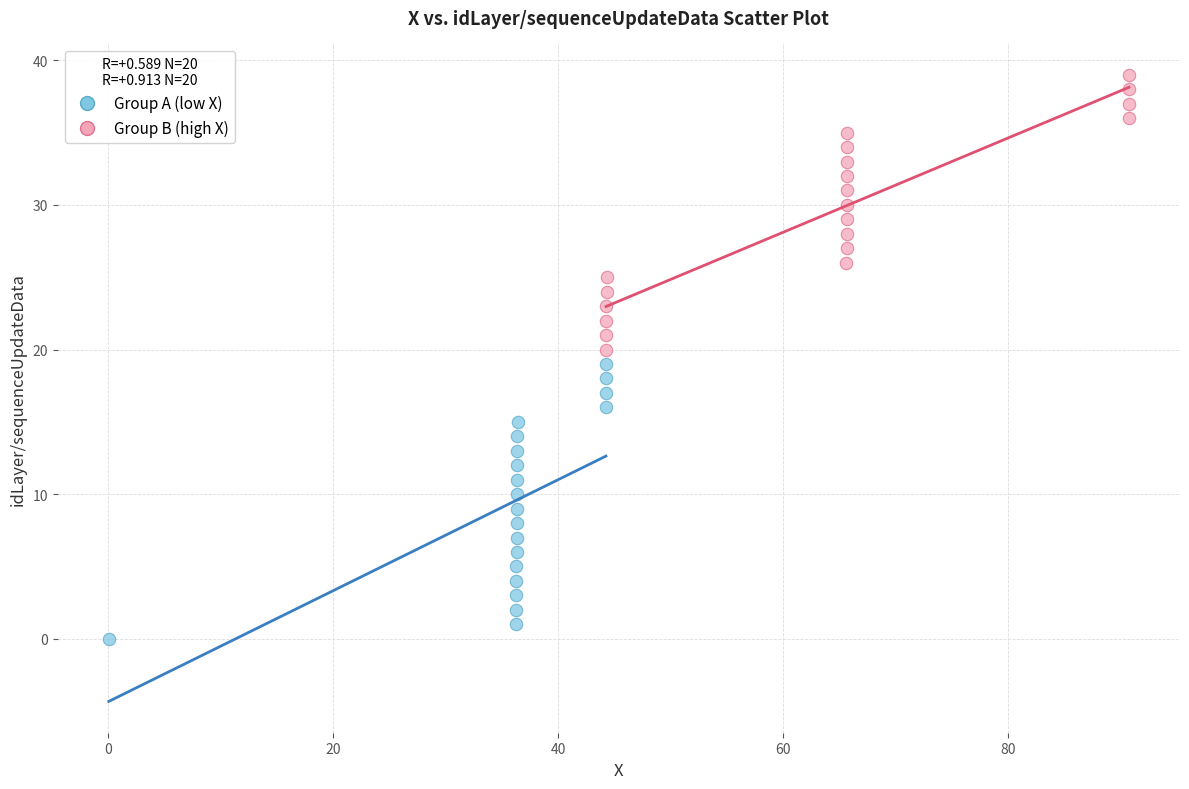

Which series reaches the minimum Y coordinate?

Group A (low X)